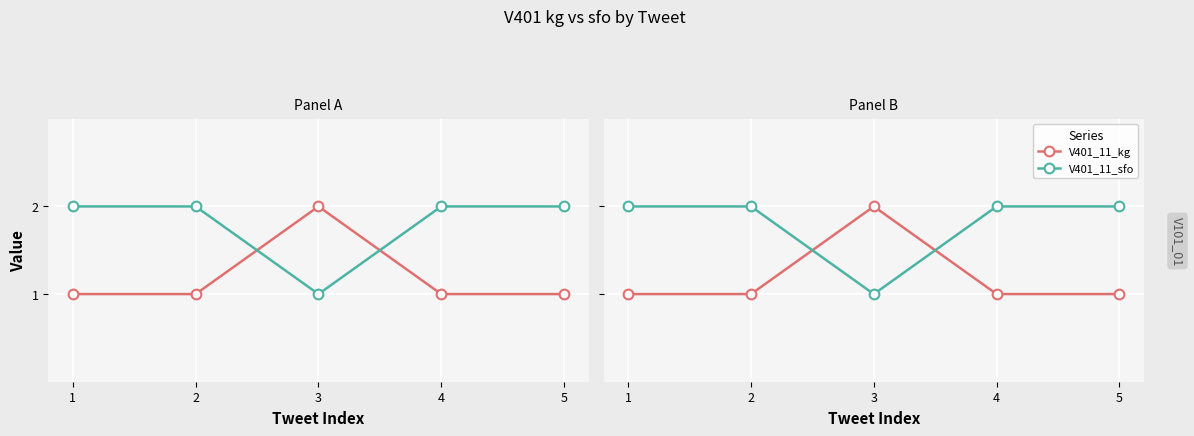

Reading left to right, transcribe all the data shown in this chart.

V401_11_kg: 1=1	2=1	3=2	4=1	5=1
V401_11_sfo: 1=2	2=2	3=1	4=2	5=2